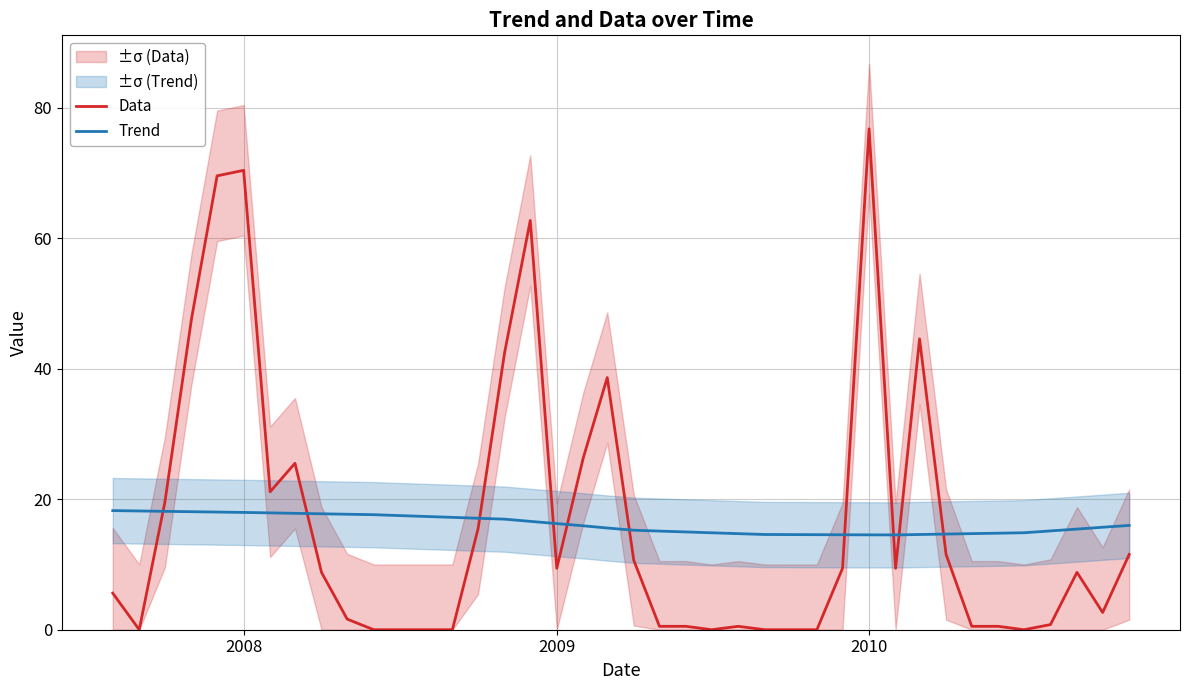

True or false: Data has a value of 70.4 at 2008.

True